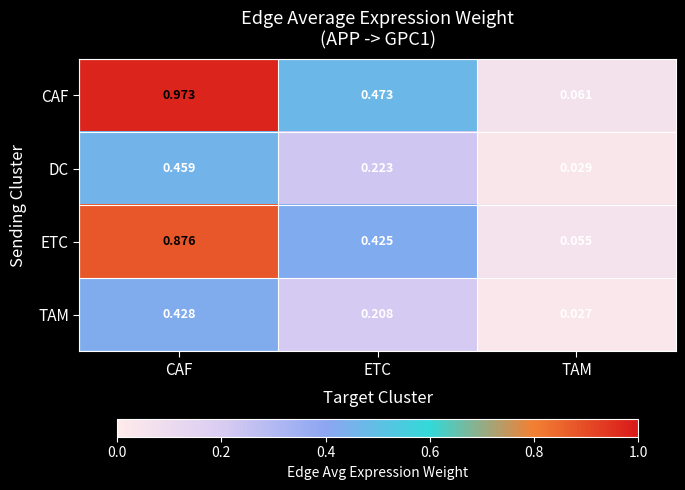

Between CAF and ETC, which series saw the biggest shift?

CAF